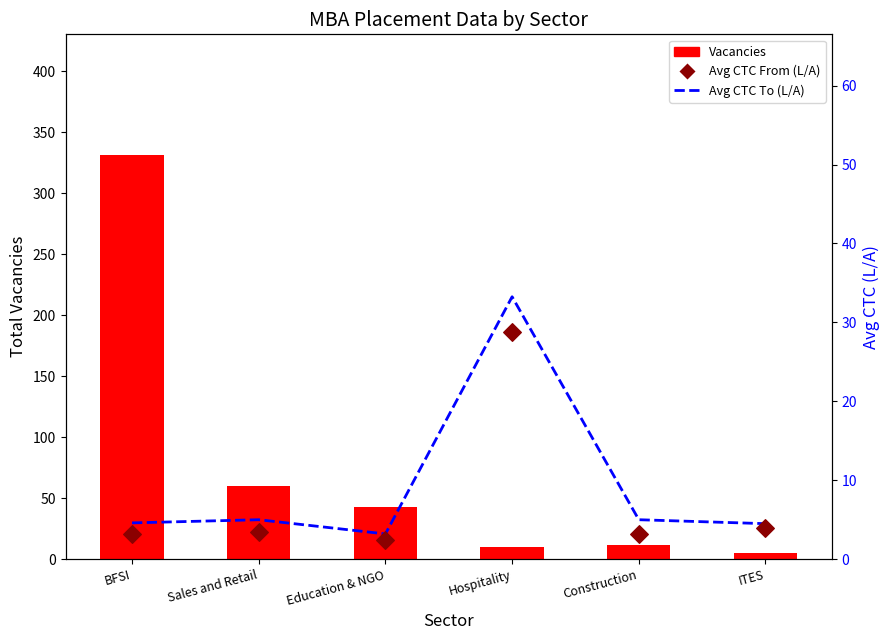

What are all the series names shown in the legend?

Vacancies, Avg CTC To (L/A), Avg CTC From (L/A)